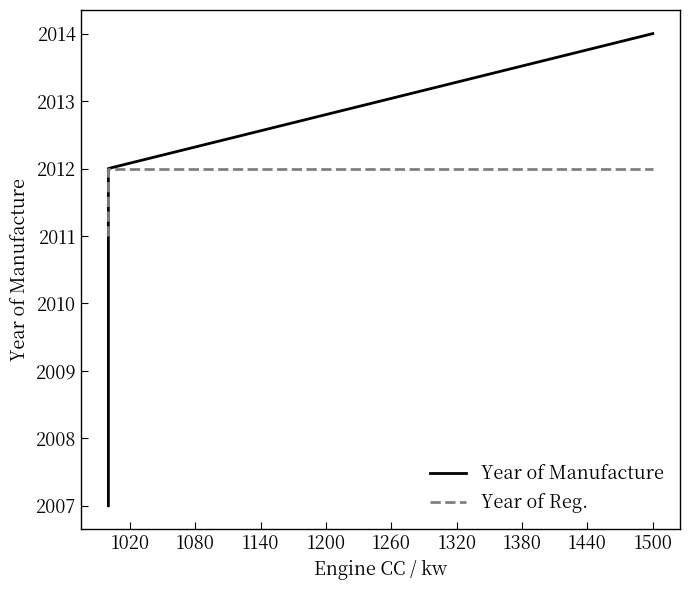

What are all the series names shown in the legend?

Year of Manufacture, Year of Reg.